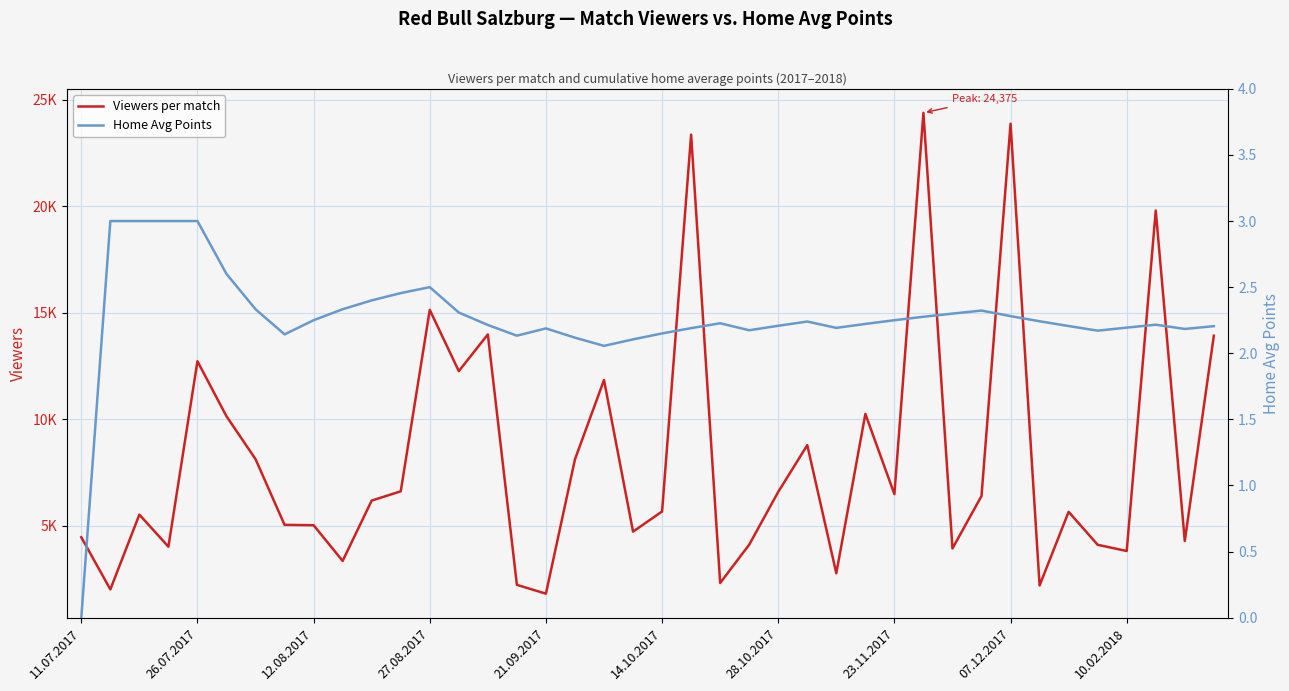

Rank the series by their average value, from highest to lowest.

Viewers per match, Home Avg Points